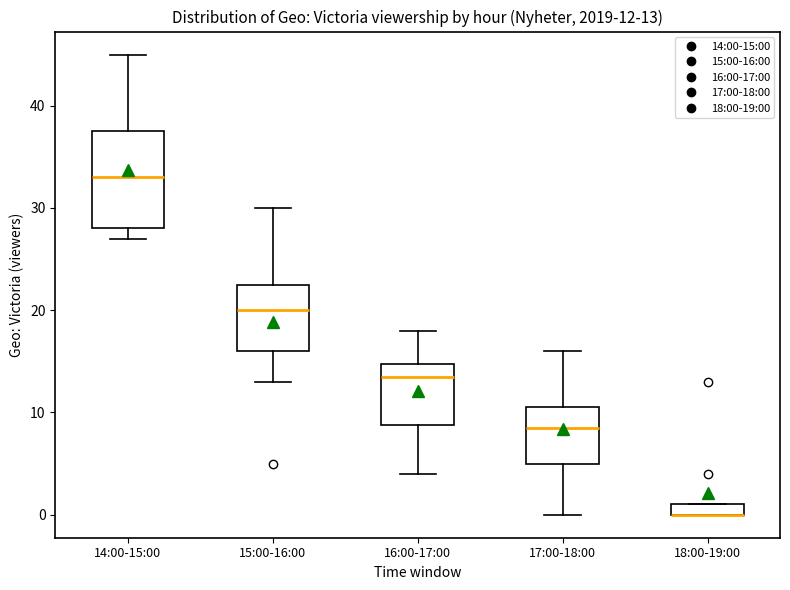

Which box is the tallest, from its lower edge to its upper edge?

14:00-15:00